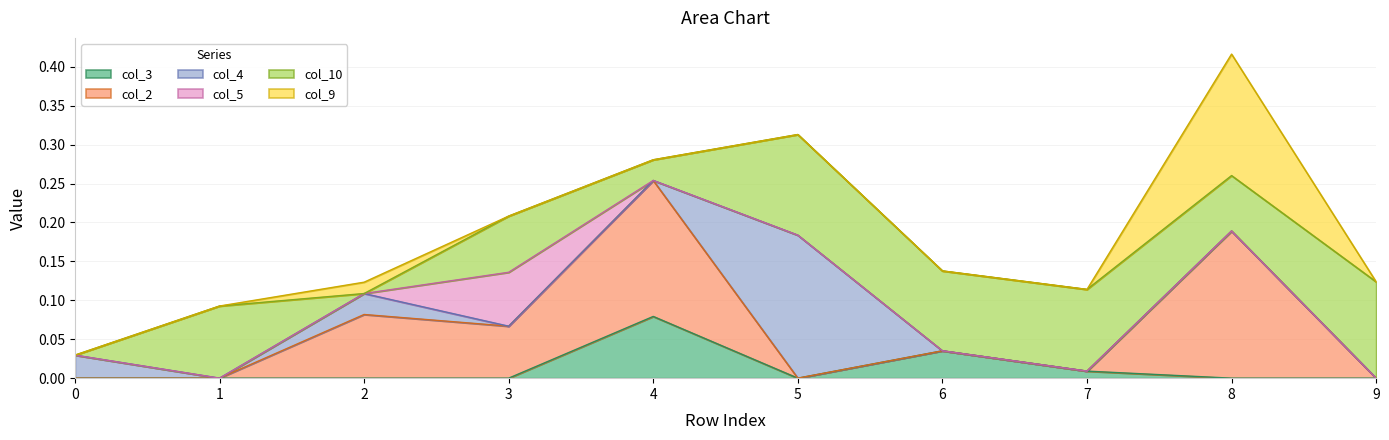

At which category is the sum across all series the highest?

8